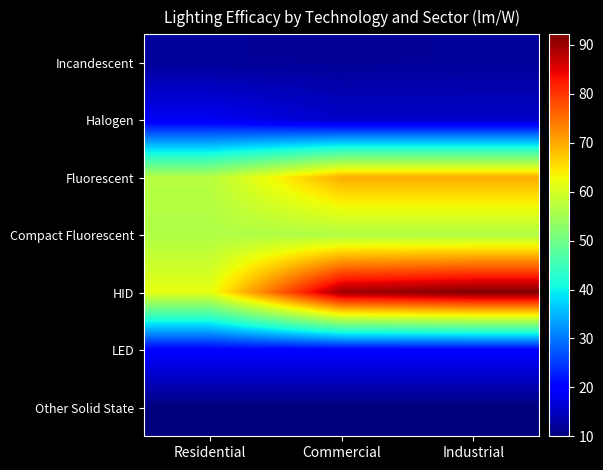

Which label corresponds to the smallest value in the chart?

Residential